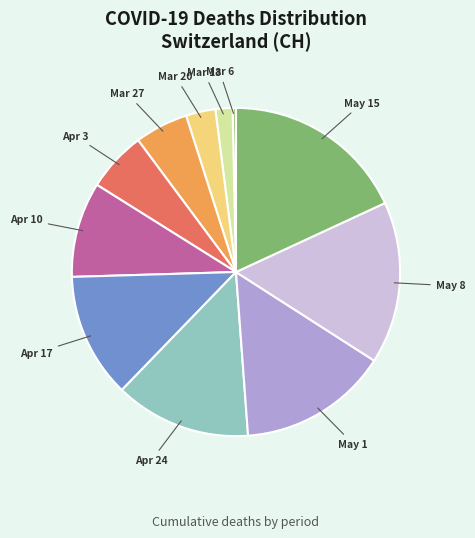

How many slices are in this pie chart?

11